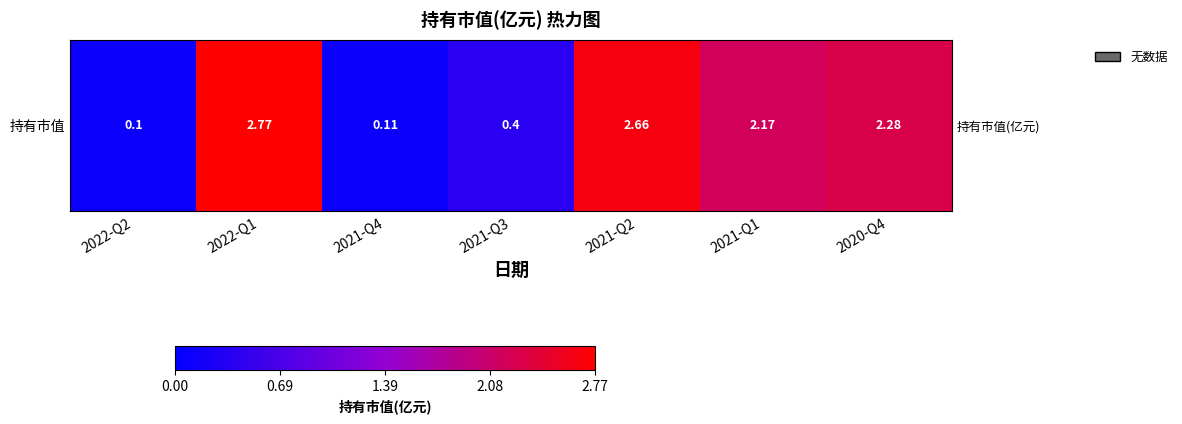

How many distinct data groups are displayed?

1